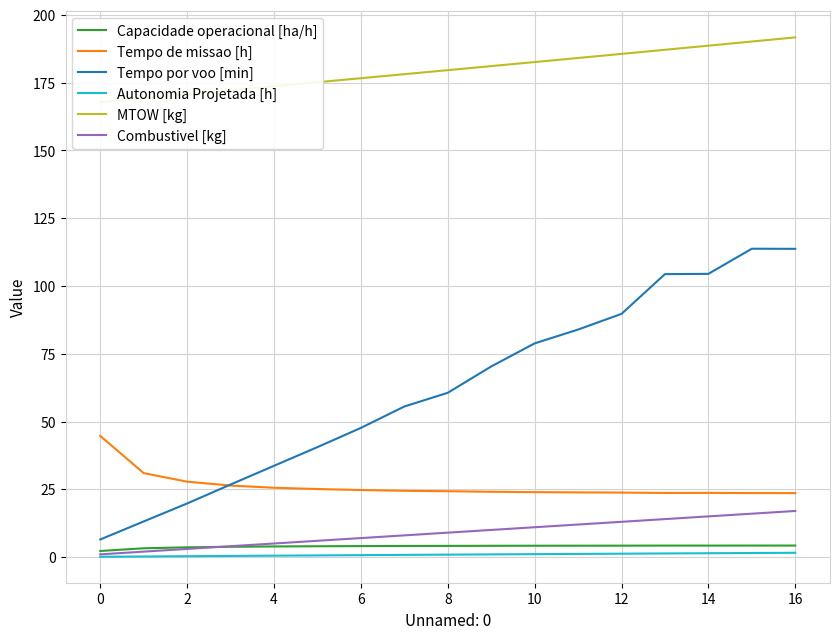

True or false: Autonomia Projetada [h] and Tempo por voo [min] cross at least once.

False